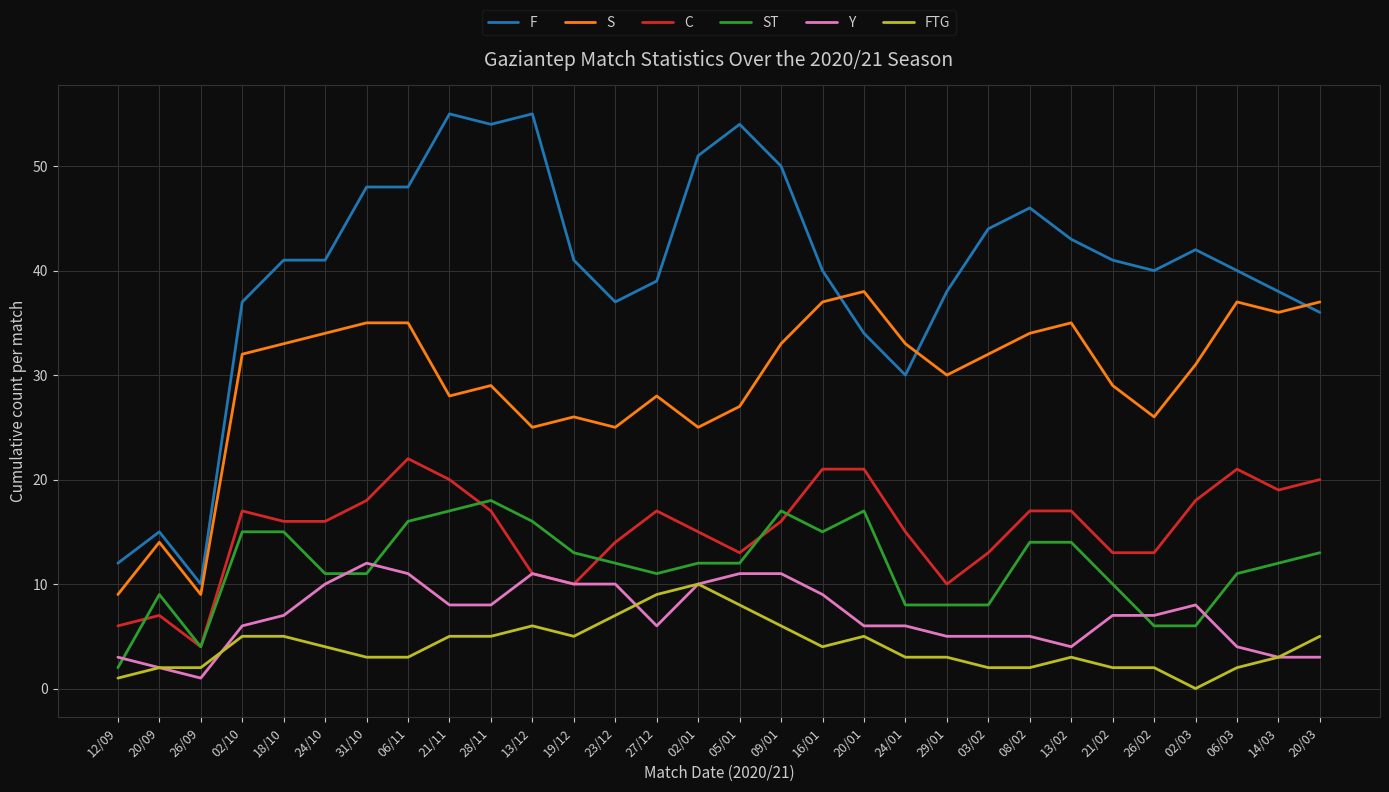

The Y series shows 5 at 20/03. True or false?

False